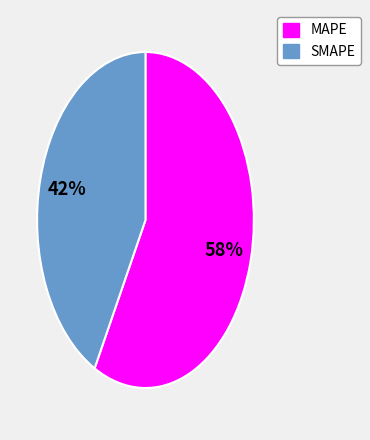

What percentage is the SMAPE slice, to the nearest percent?

42%